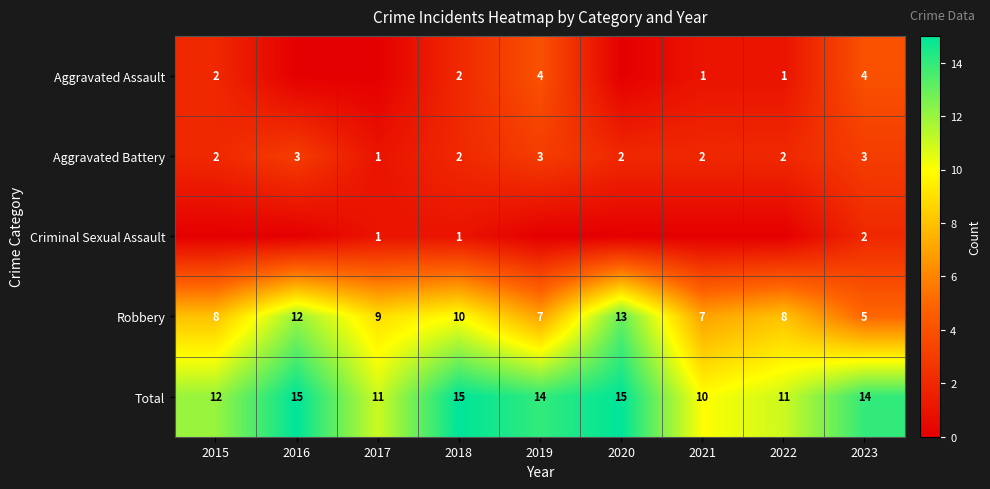

The value of Aggravated Assault at 2019 is 4. True or false?

True